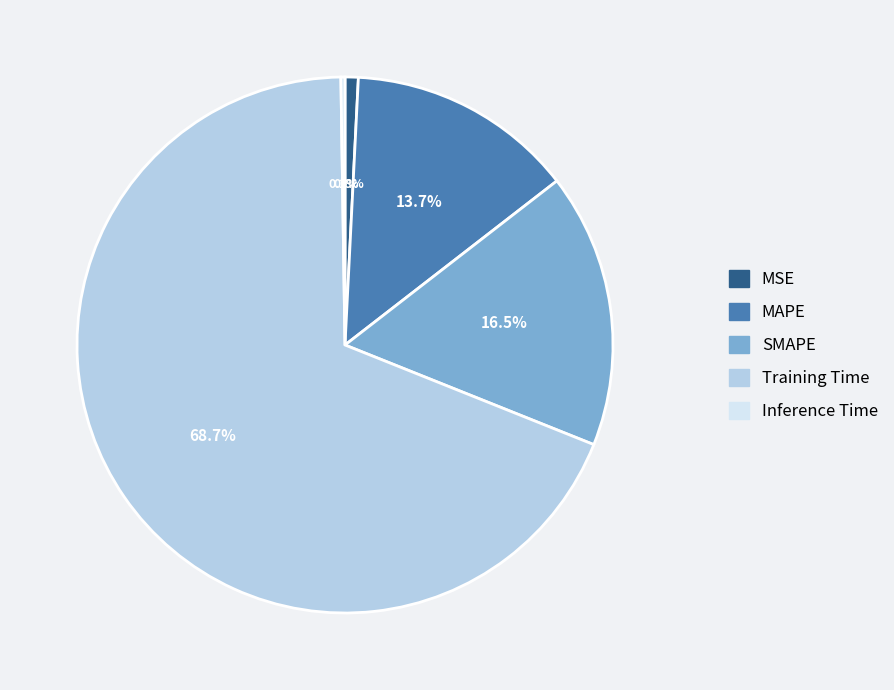

Combined, do SMAPE and MSE account for over 50%?

No